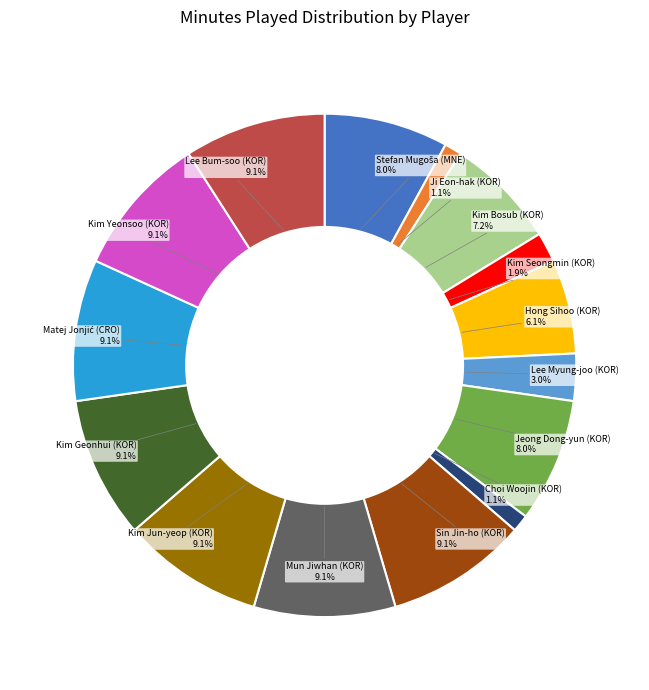

Is there any slice that represents more than half of the pie?

No